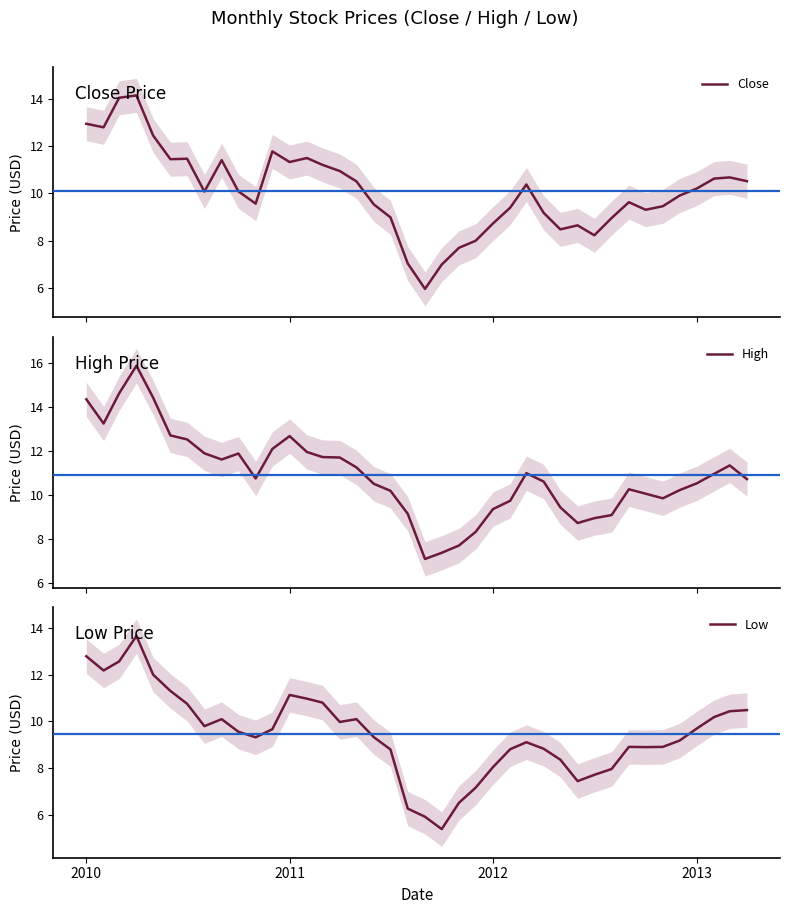

What is the value of the Low point at the 30th from the left?

7.4